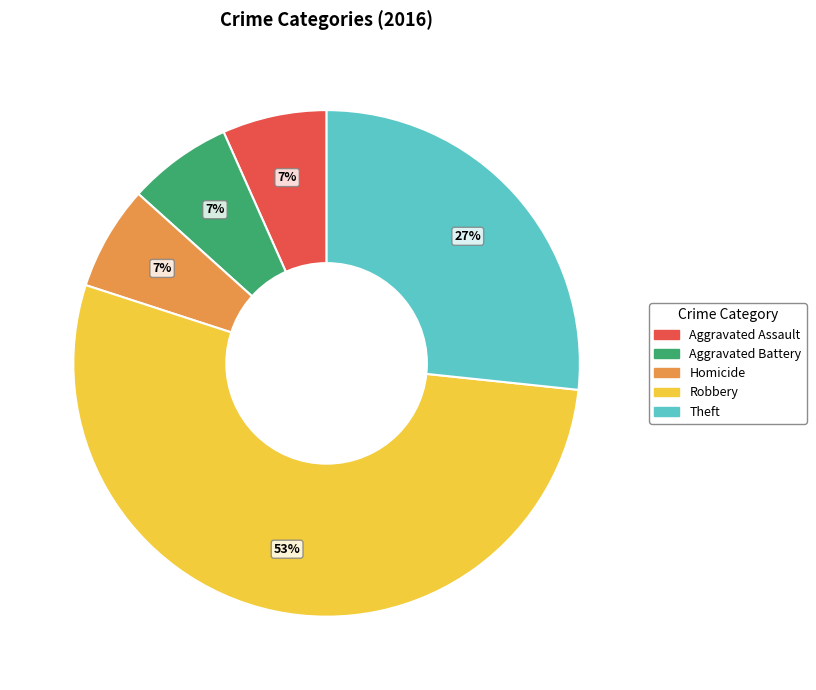

Is there any slice that represents more than half of the pie?

Yes